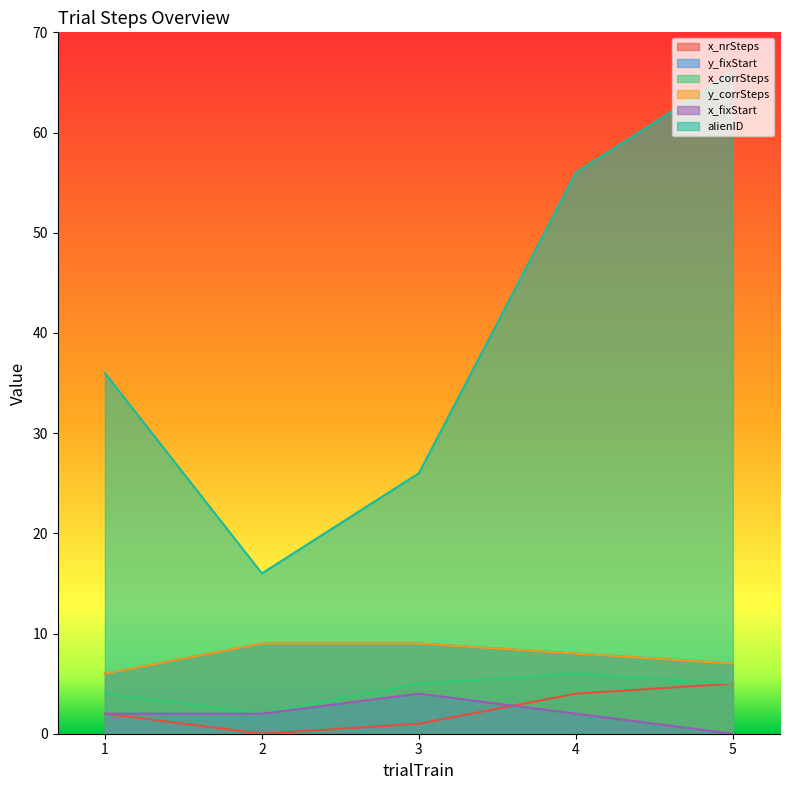

Which series has the largest range (max minus min)?

alienID